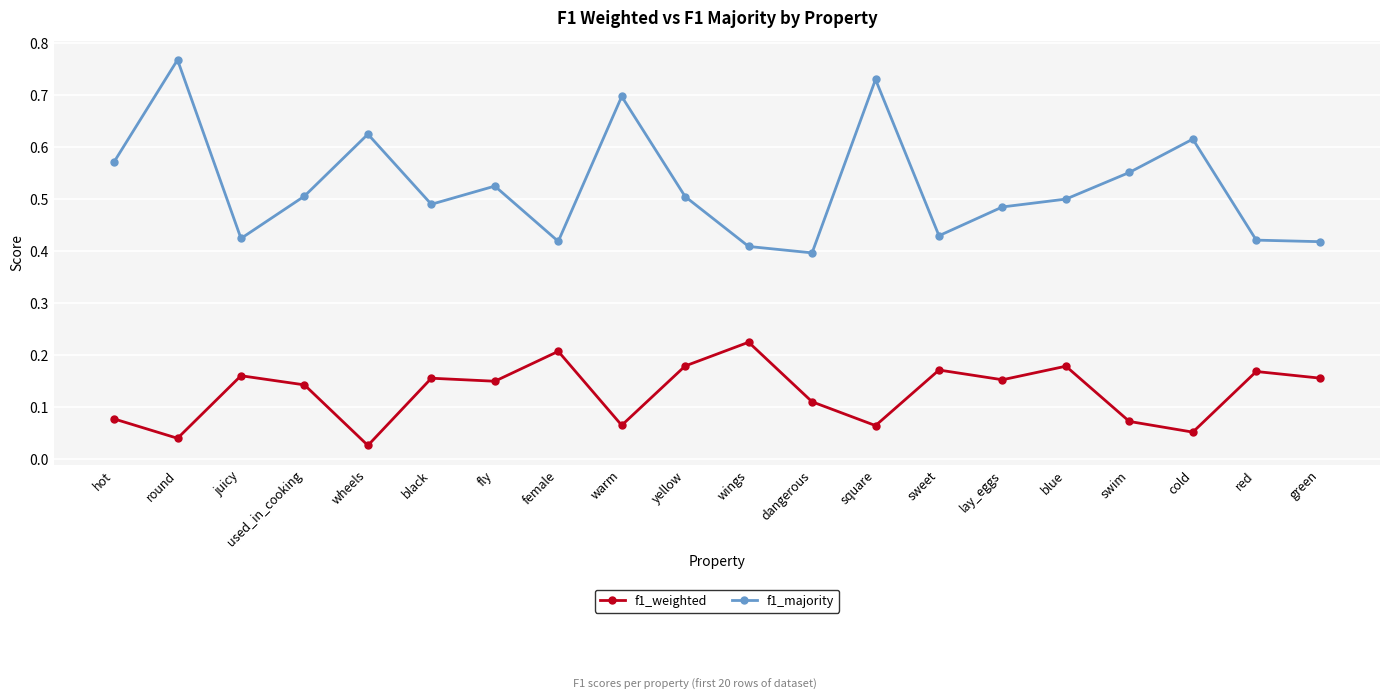

At which category does f1_majority reach its first local valley?

juicy